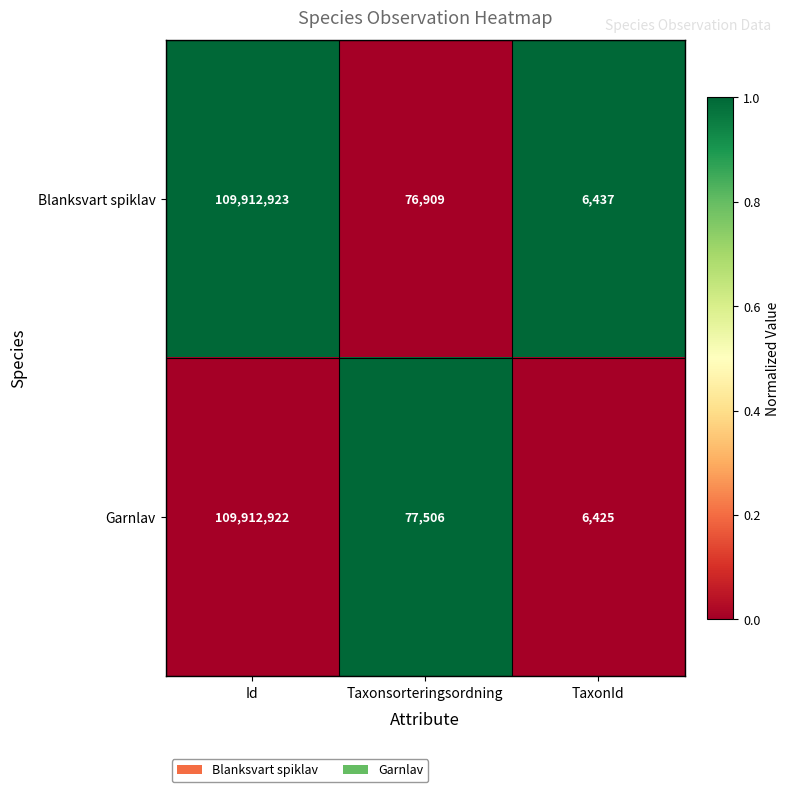

Rank the series by their maximum value, from lowest to highest.

Garnlav, Blanksvart spiklav